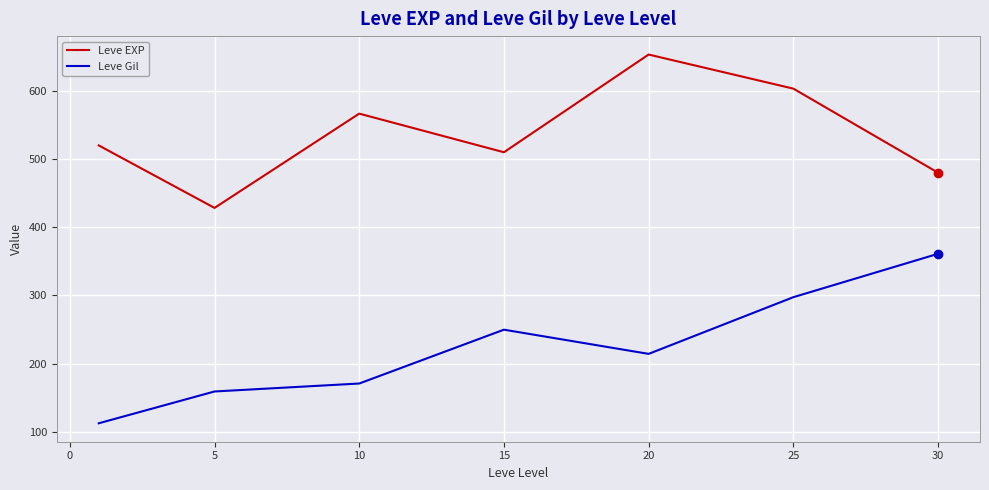

True or false: Leve Gil has more than 1 points higher than both neighbors.

False